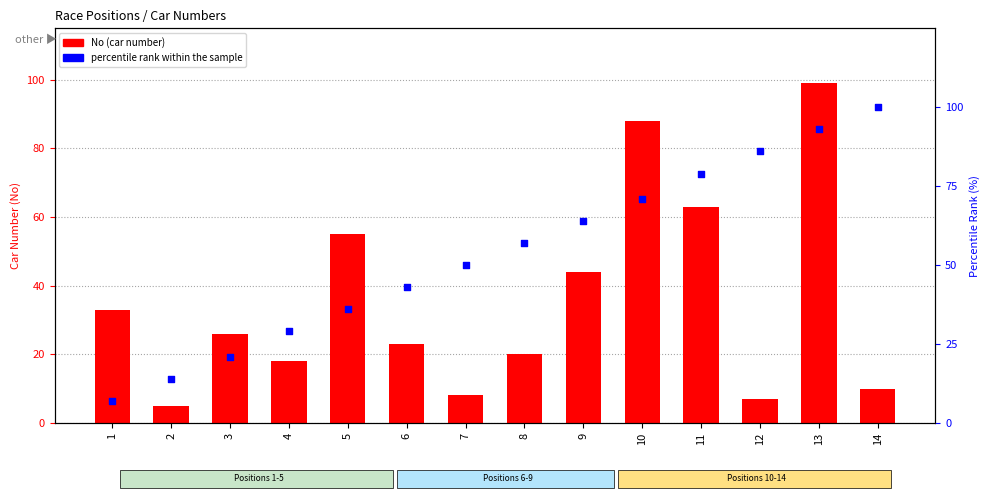

What is the total value across all series at 12?

93